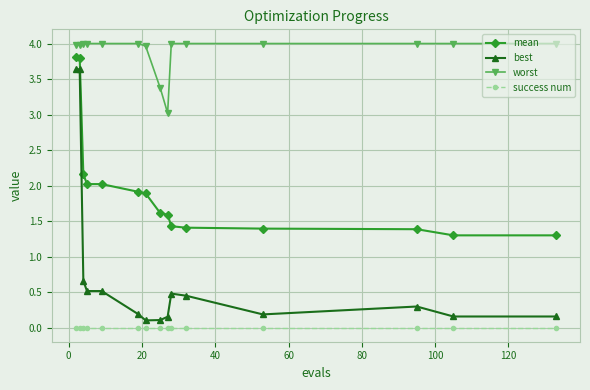

What is the sum of all mean values?

29.0